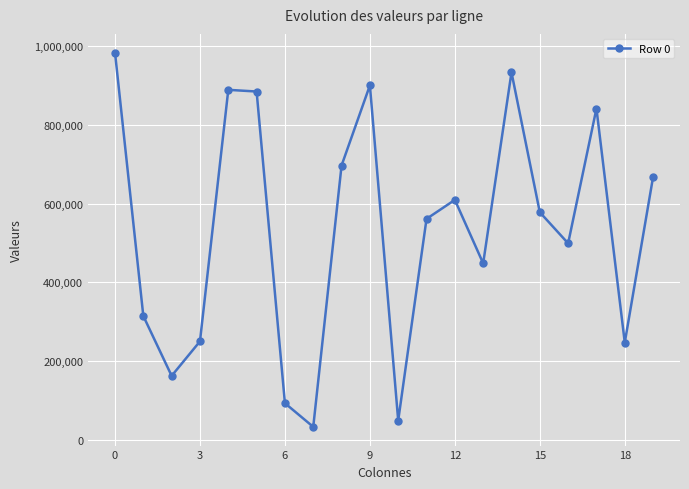

What is the difference between the maximum and minimum values?

949110